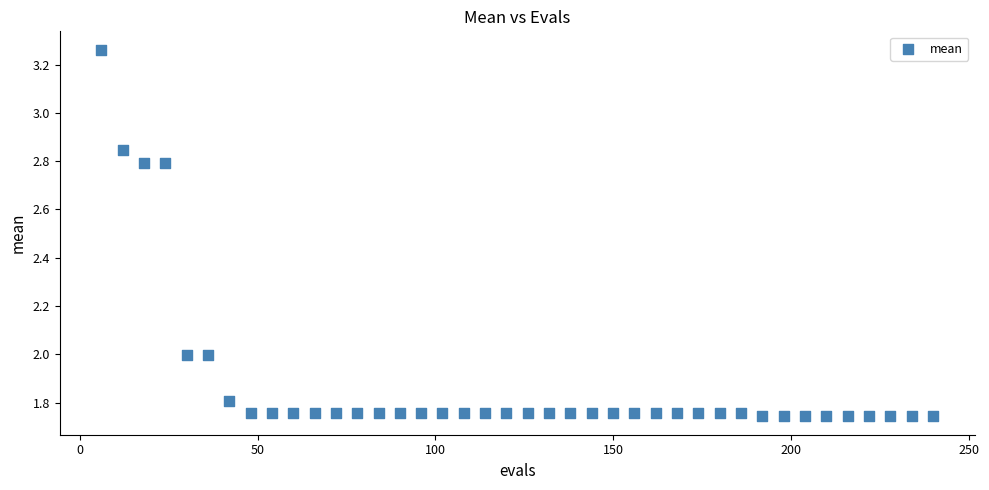

What is the range of X values (max minus min)?

234.0